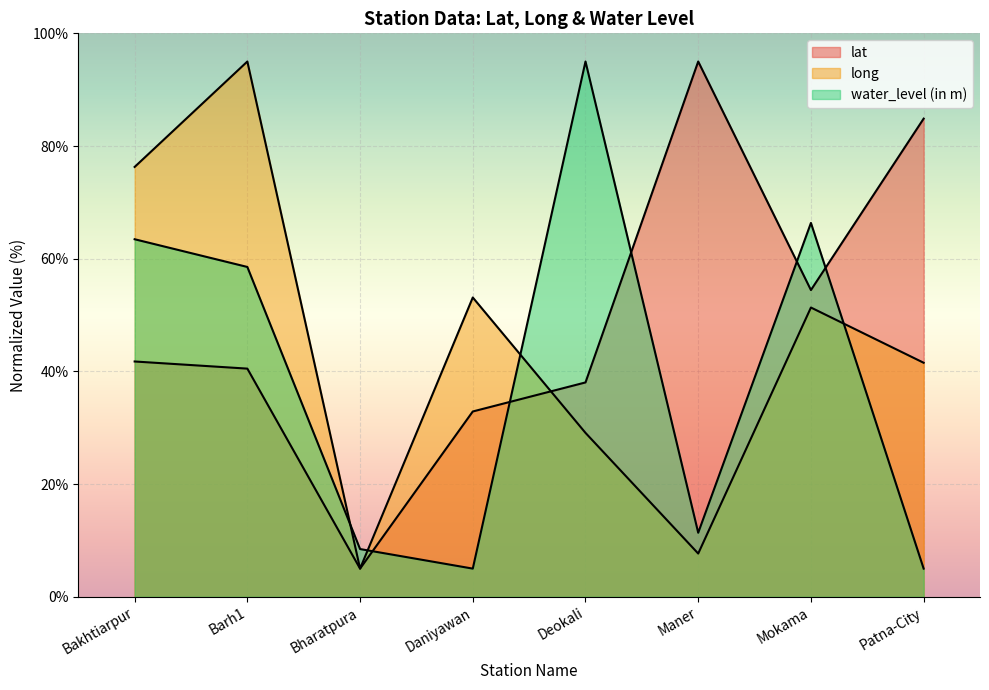

True or false: lat has more than 1 points higher than both neighbors.

False